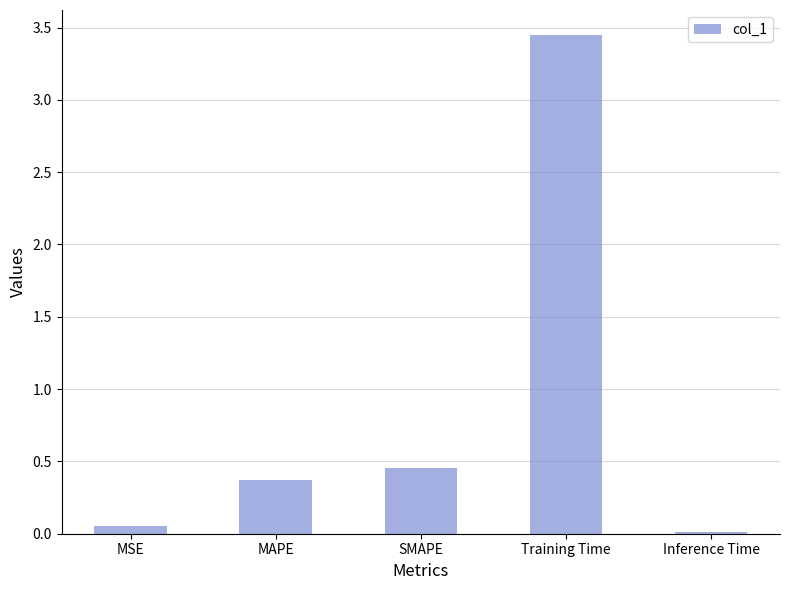

What is the average value?

0.9